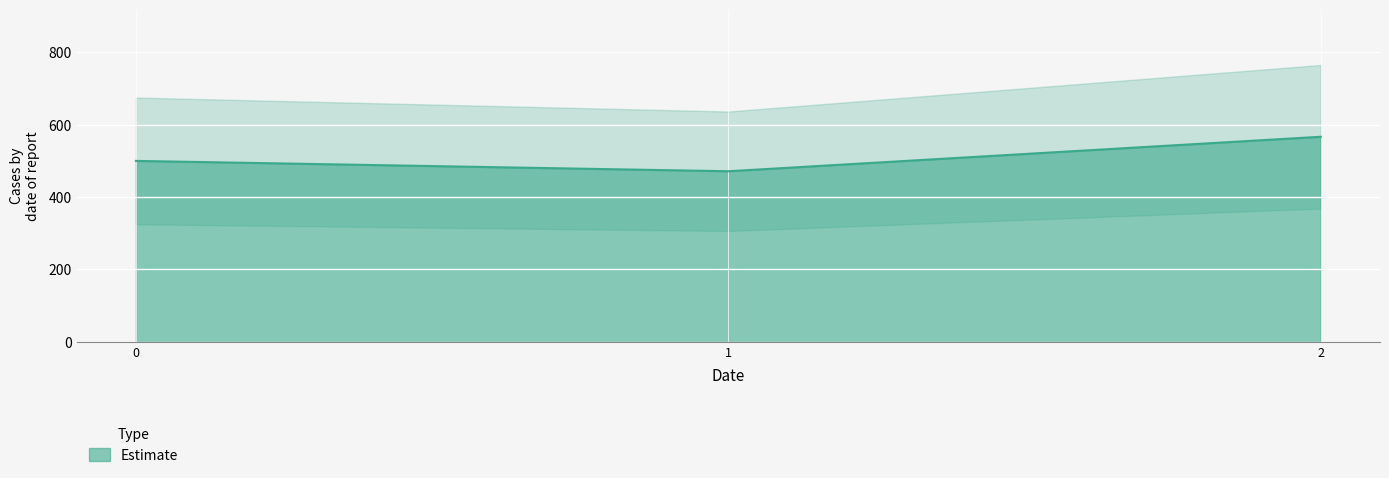

What is the sum of the values at 2 and 0?

1066.7